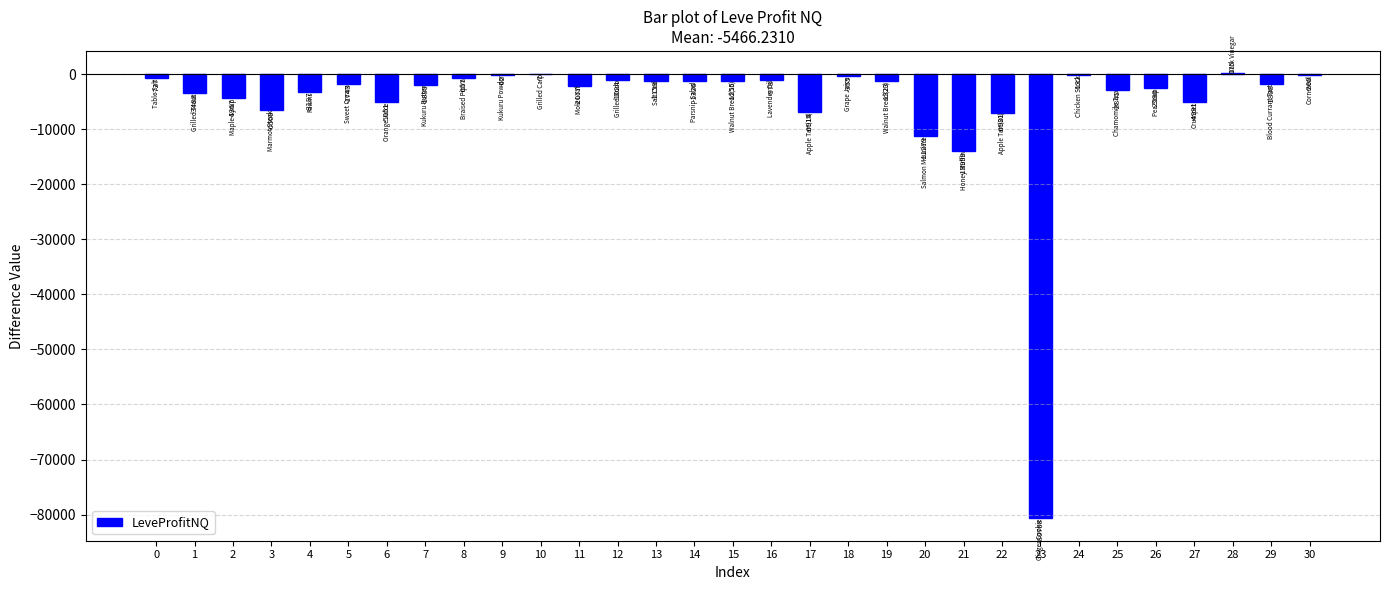

What is the change in value from 12 to 25?

-1817.5